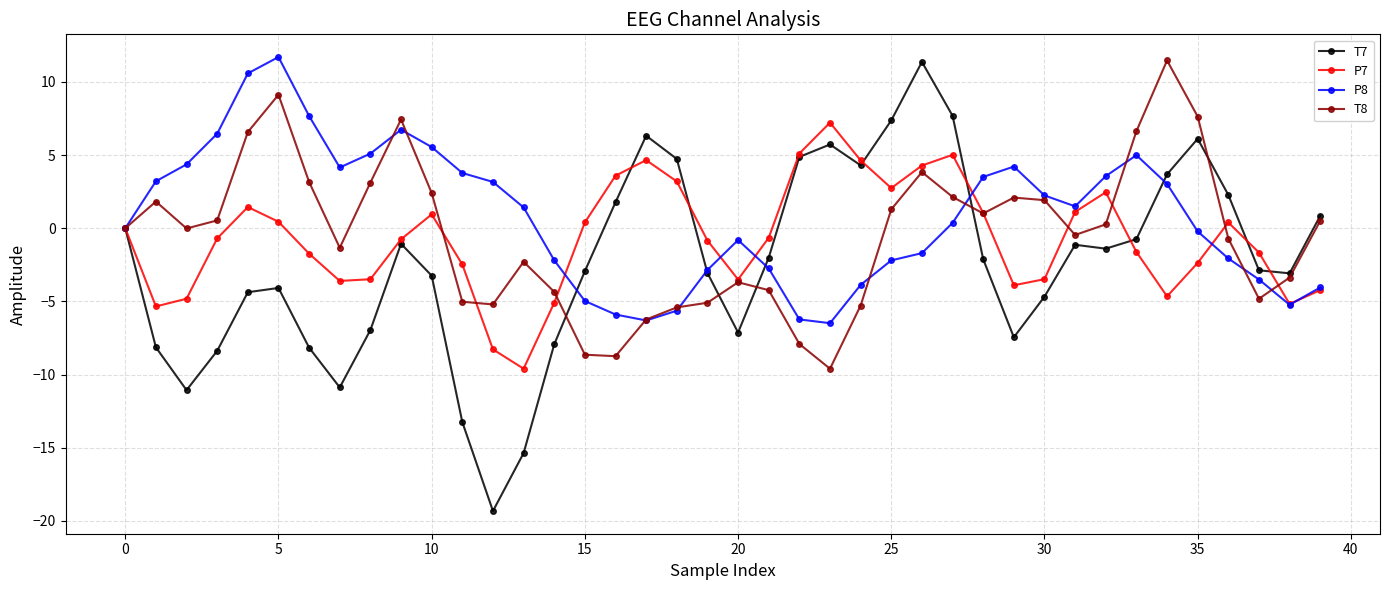

True or false: T8 has more than 0 interior local peaks.

True